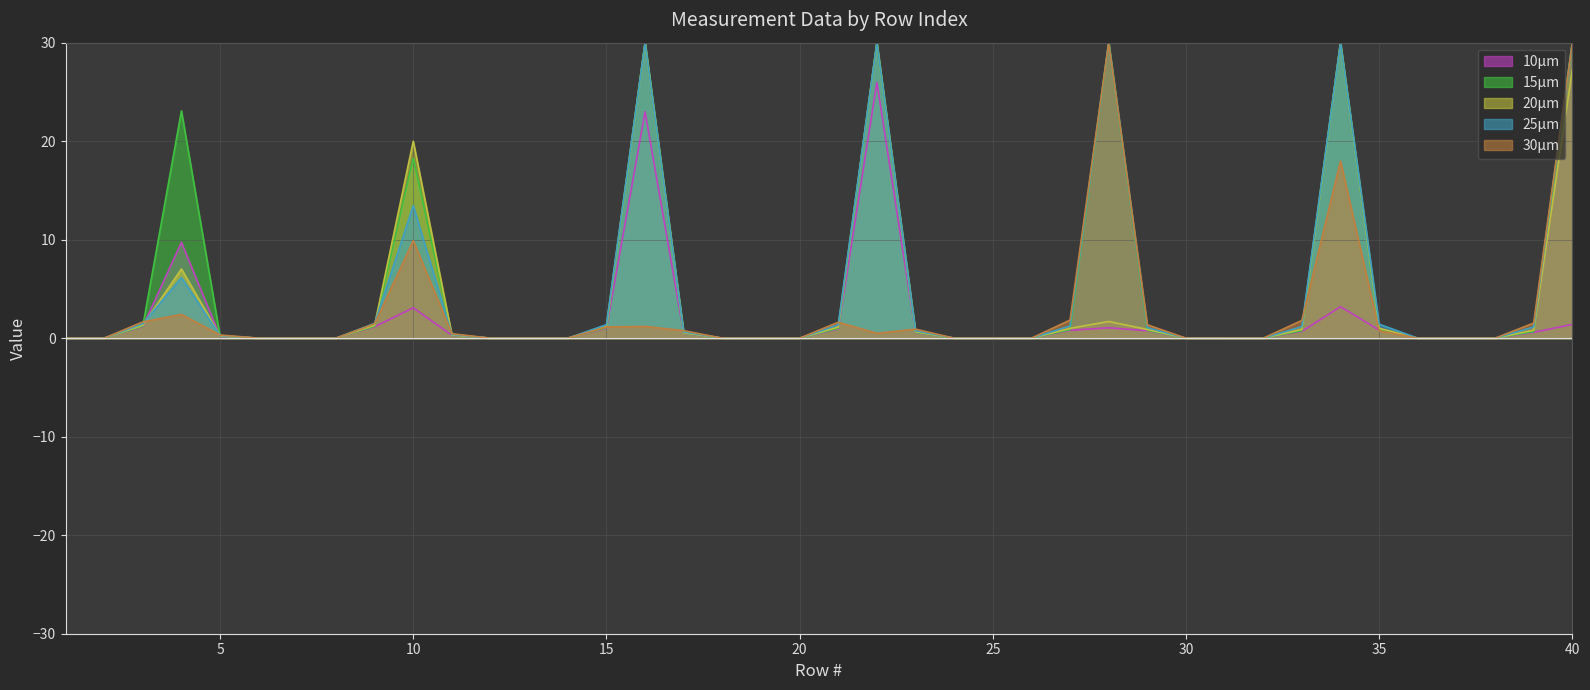

Count the number of data series in this chart.

5